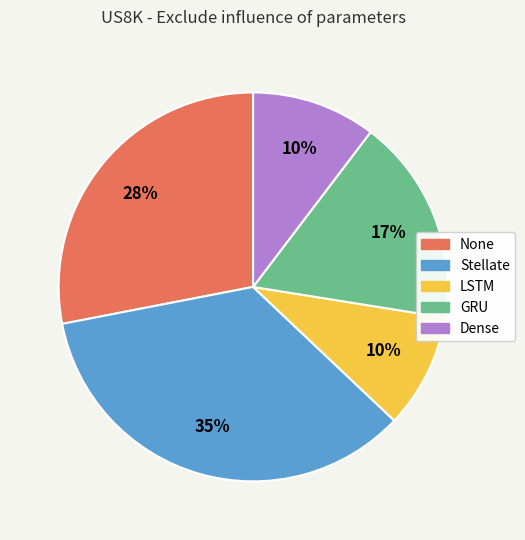

Combined, do LSTM and Stellate account for over 50%?

No